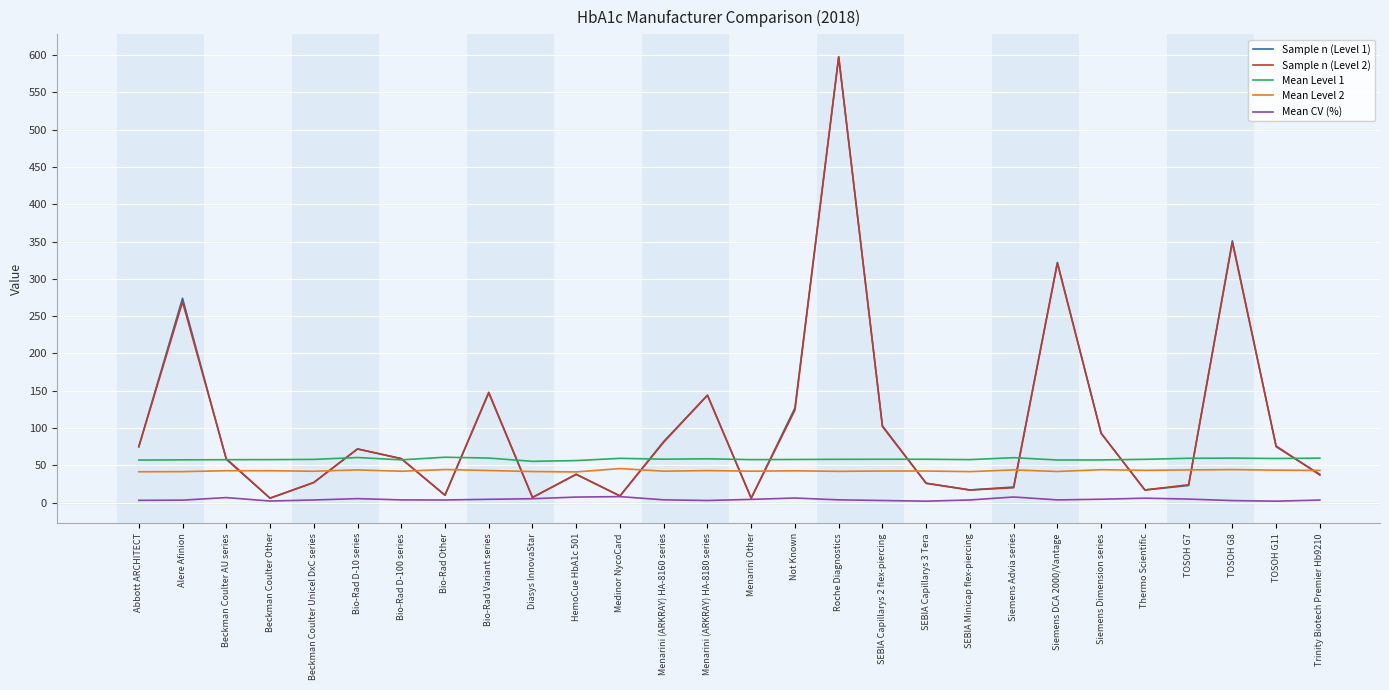

What is the highest value of the Mean Level 2 series?

45.7